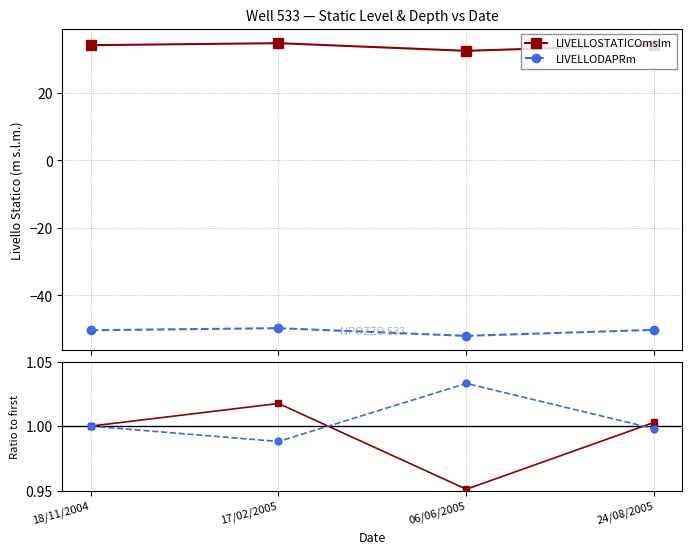

What is the label of the 3rd point from the right?

17/02/2005